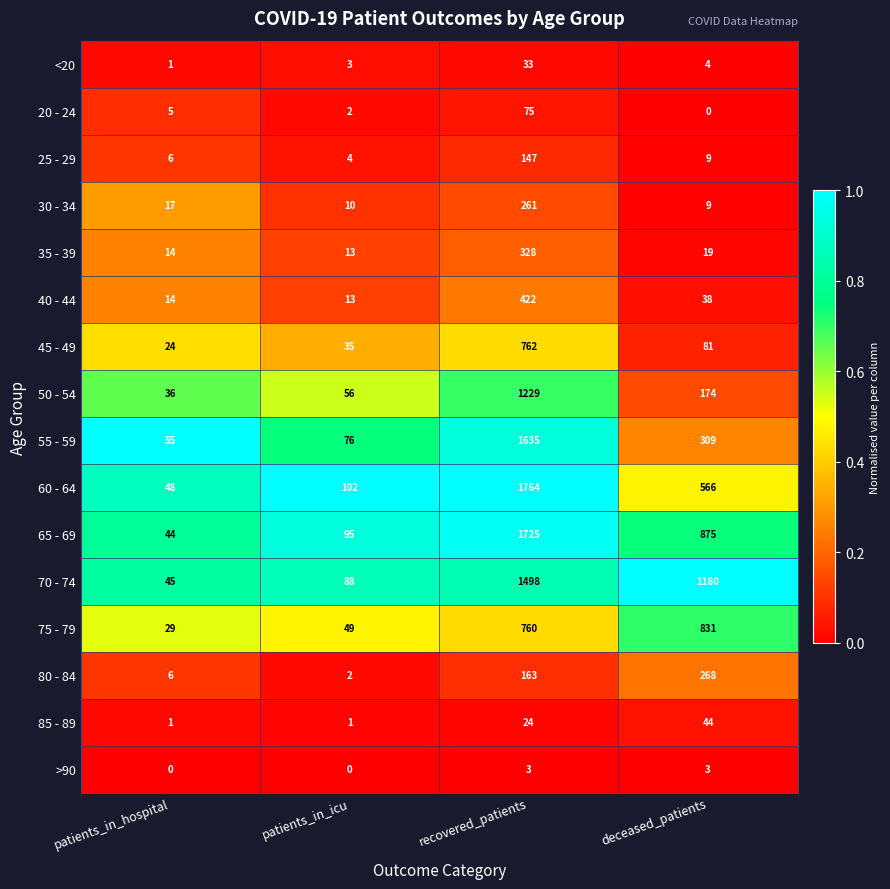

Which series has the largest range (max minus min)?

60 - 64